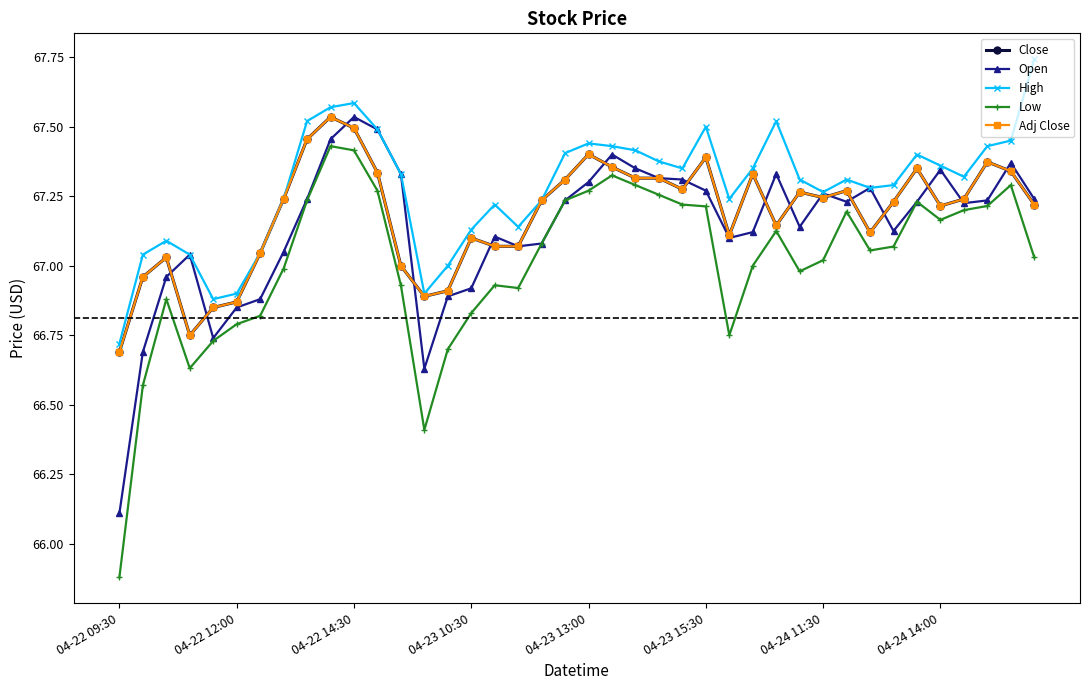

How many lines are shown in the chart?

5